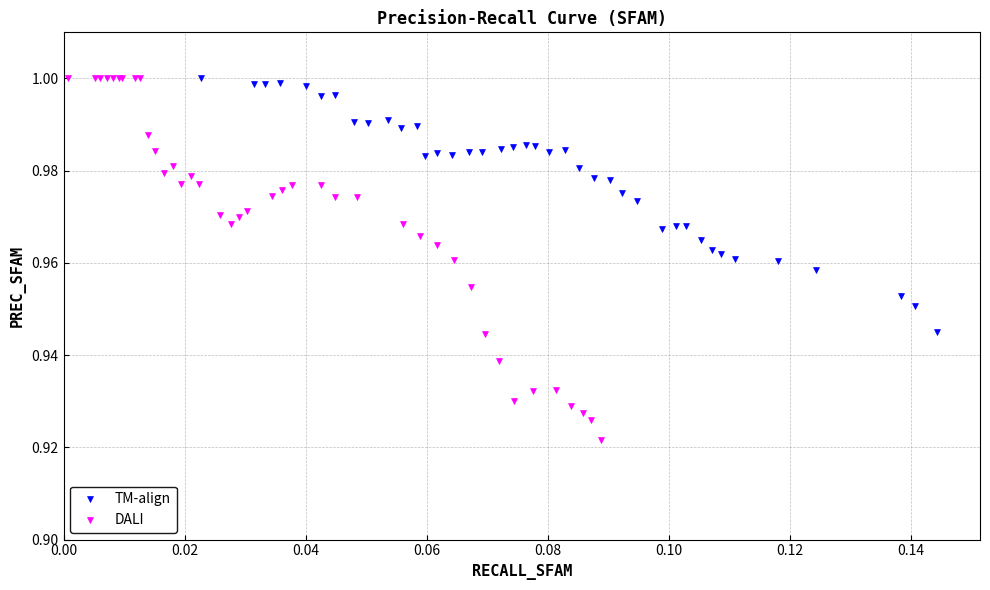

Which series contains the lowest Y value?

DALI